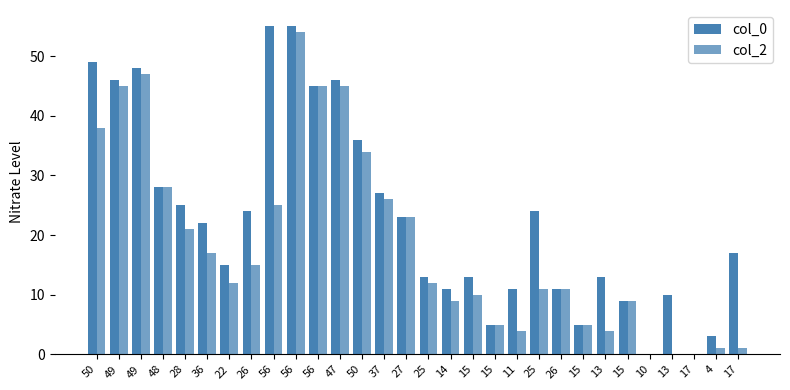

How many categories are shown in the chart?

30